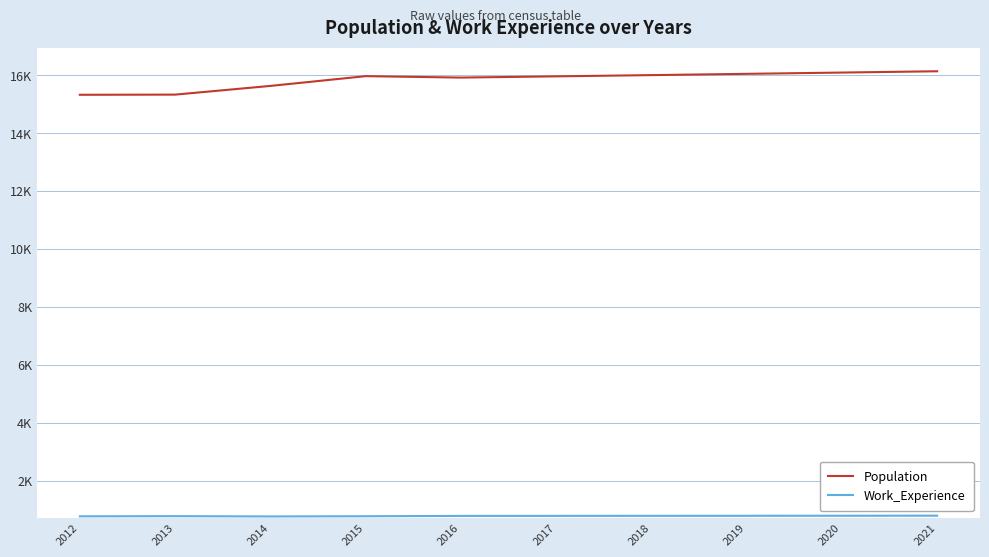

Is this an area chart (filled region under the line)?

No